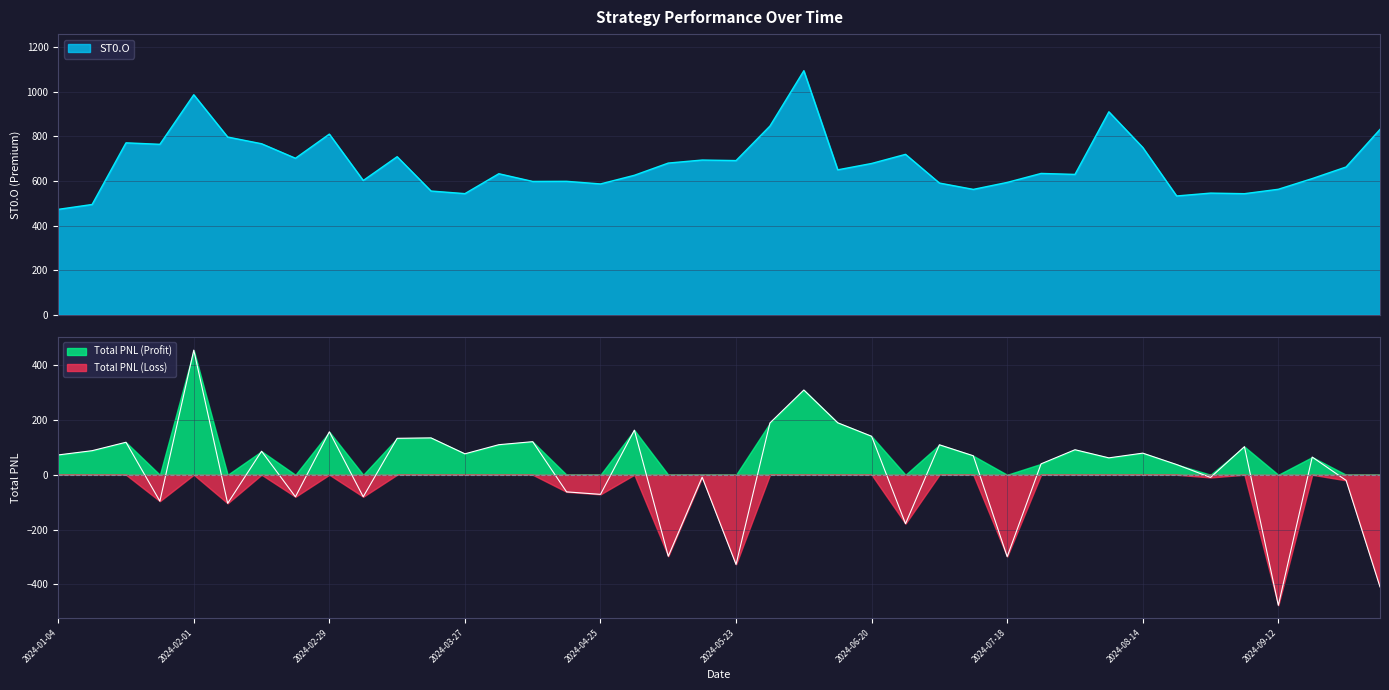

What is the average value of the ST0.O series?

676.2